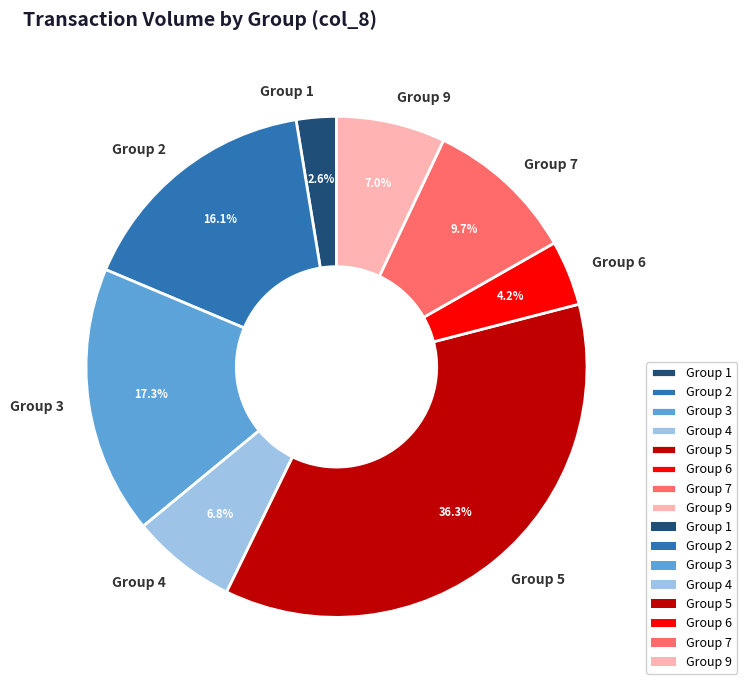

Between Group 1 and Group 4, which is larger?

Group 4